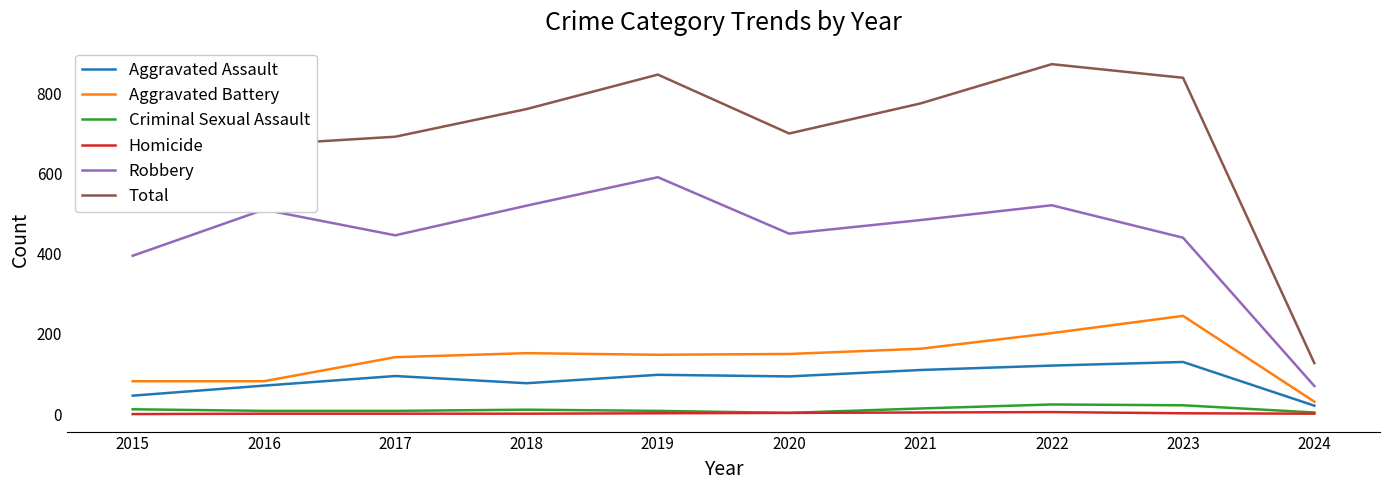

Which series has the largest range (max minus min)?

Total